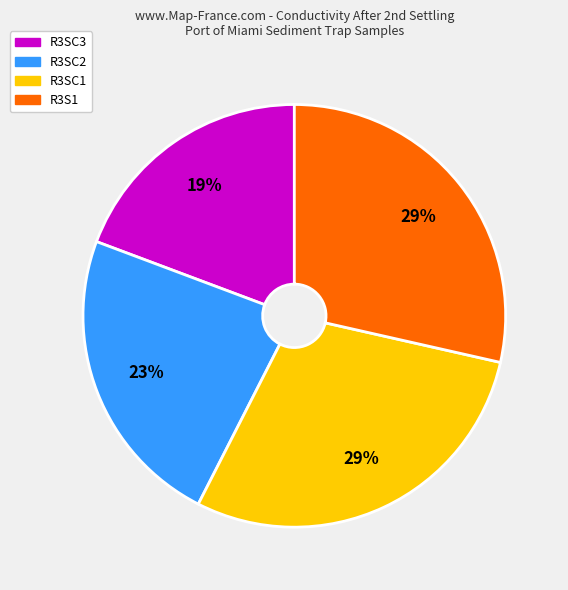

Is there a majority slice in this chart?

No